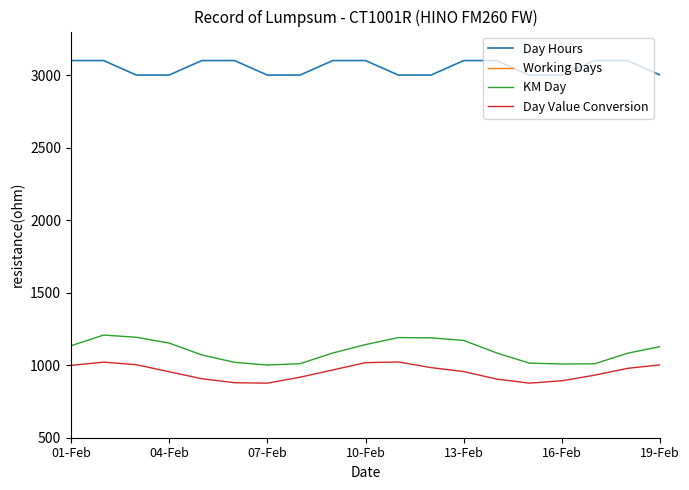

True or false: Working Days and Day Value Conversion intersect in this chart.

False